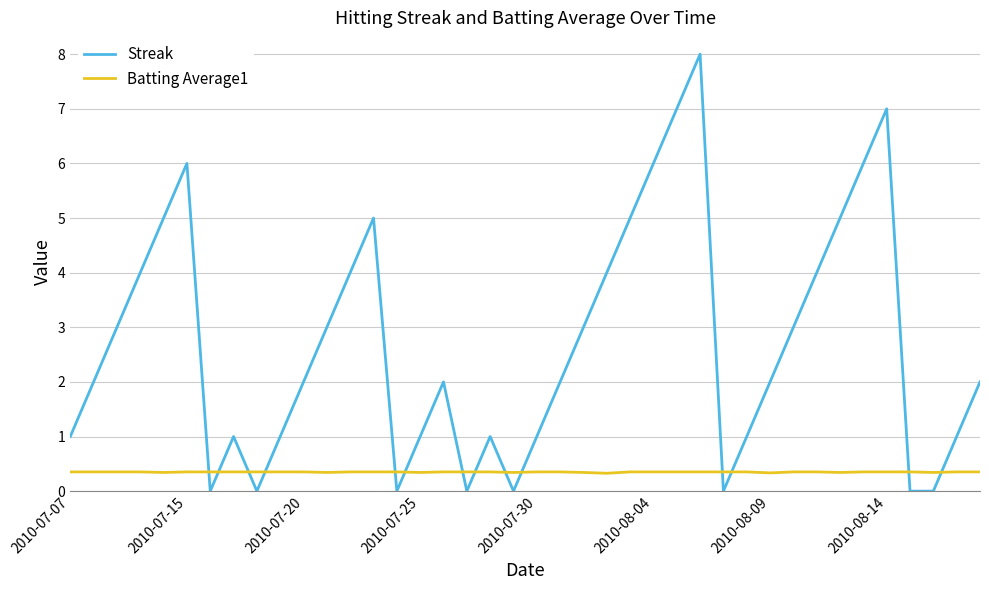

Which series has the largest total across all categories?

Streak